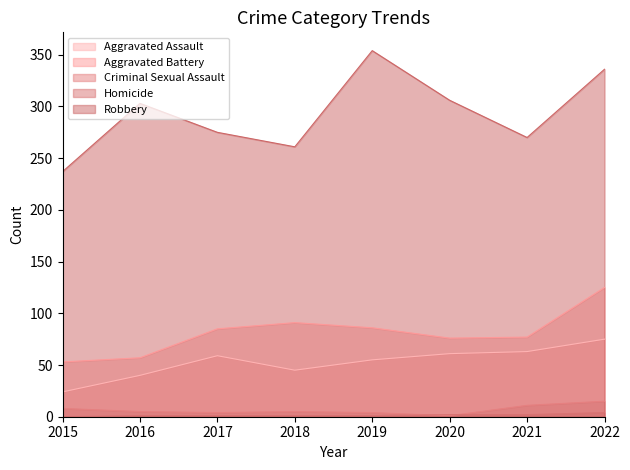

Is it true that Aggravated Assault equals 24 at 2022?

False